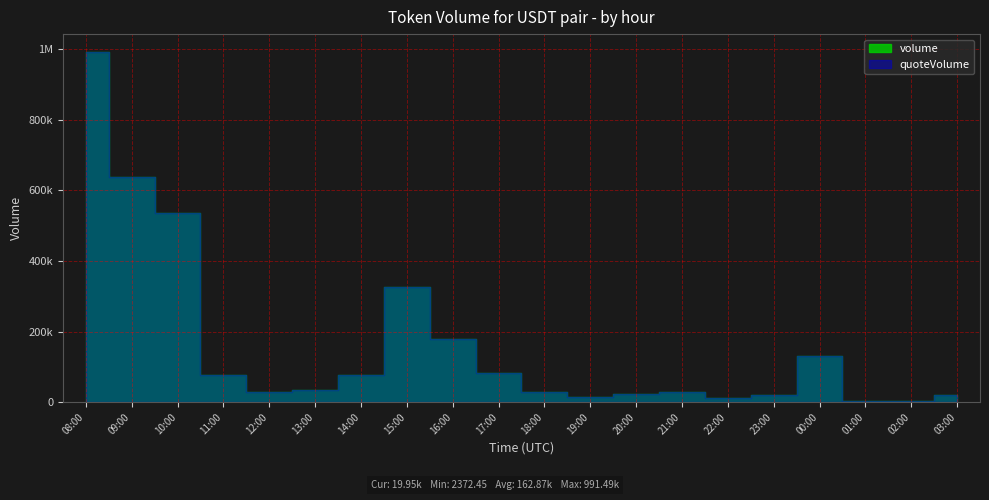

What are all the series names shown in the legend?

volume, quoteVolume